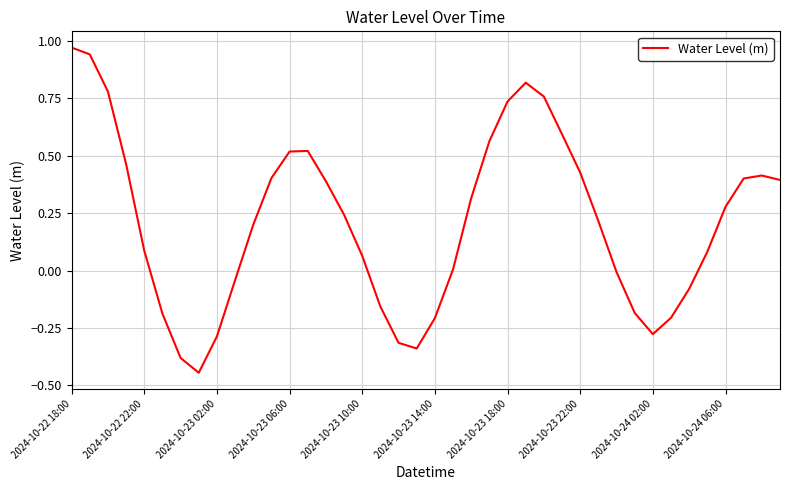

Does the chart have visible grid lines?

Yes